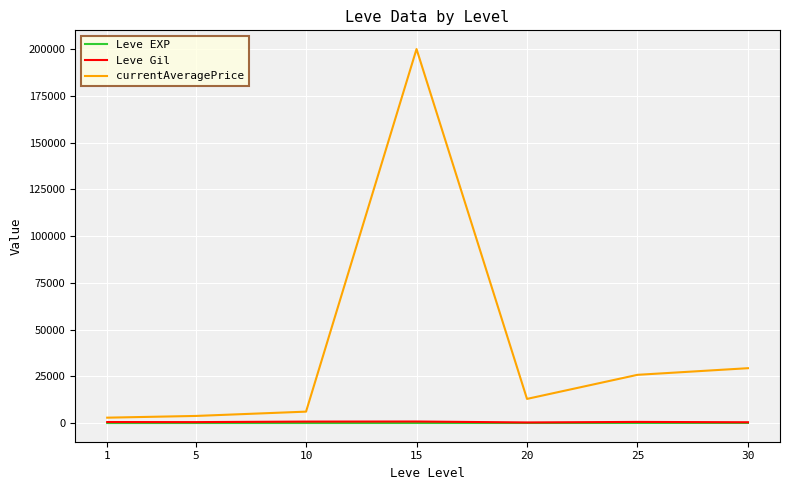

What is the highest value of the currentAveragePrice series?

200000.0